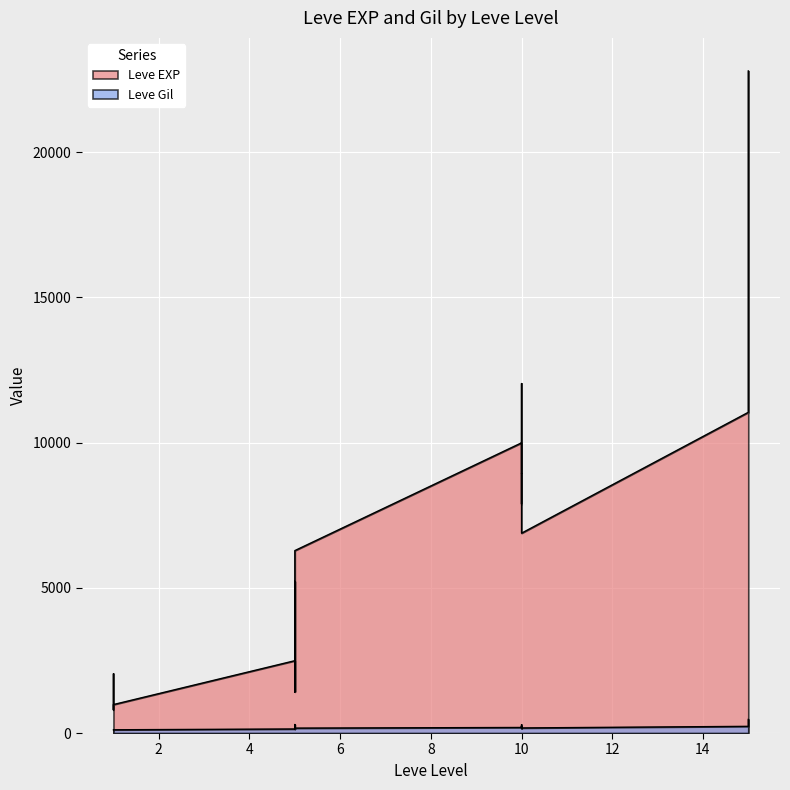

What is the average value of the Leve EXP series?

5809